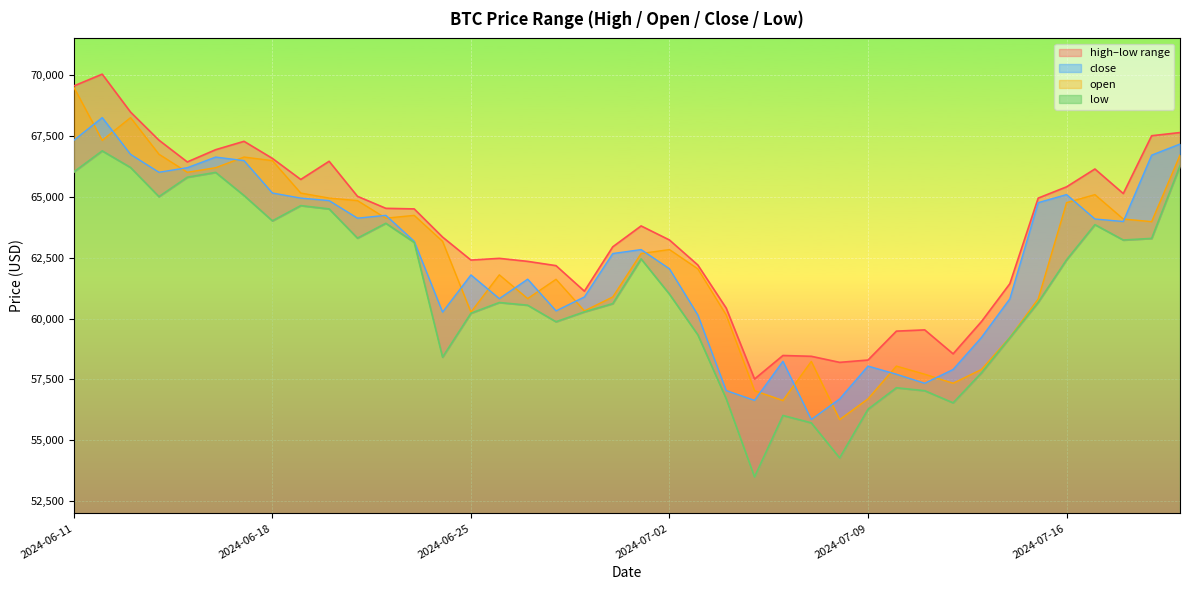

What is the difference between the highest and lowest values at 2024-06-20?

1955.5